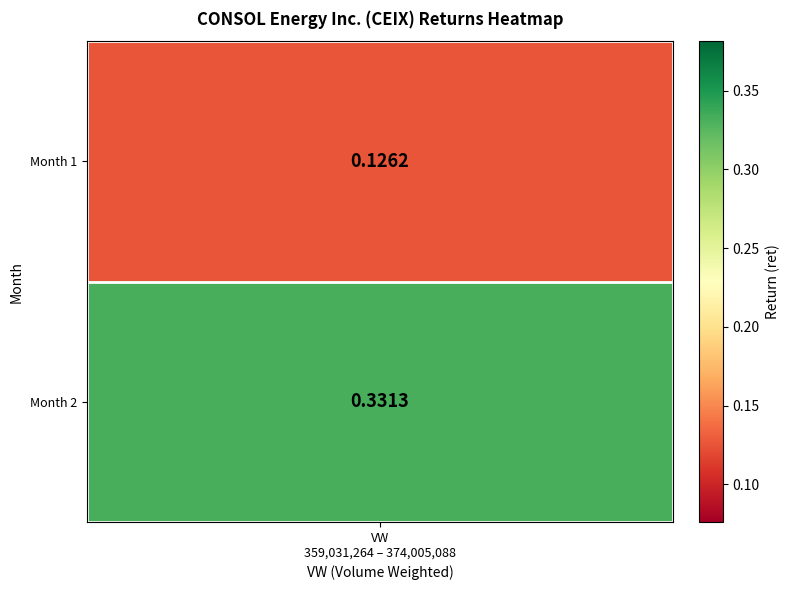

The value at 1 is 0.2. True or false?

False